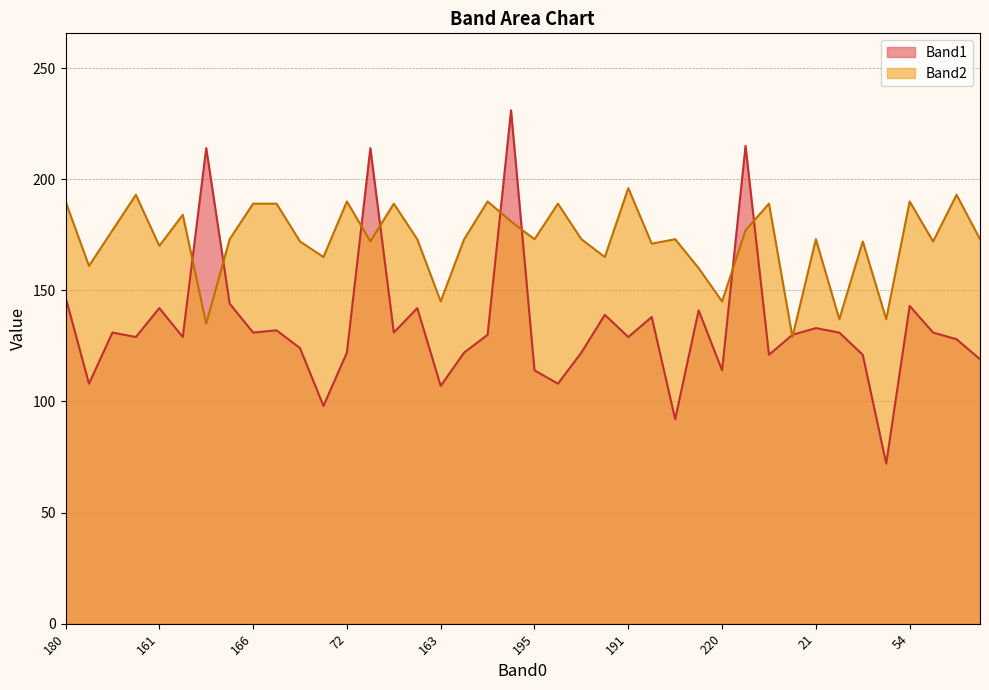

Does the chart display data point markers on the line(s)?

No